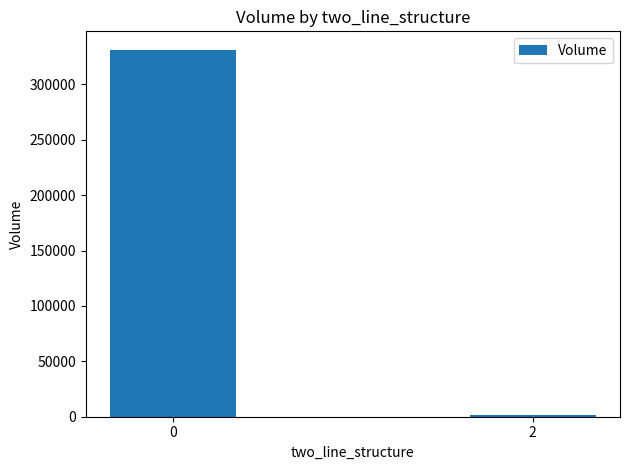

Reading right to left, list all the values displayed in this chart.

2=1896	0=331421